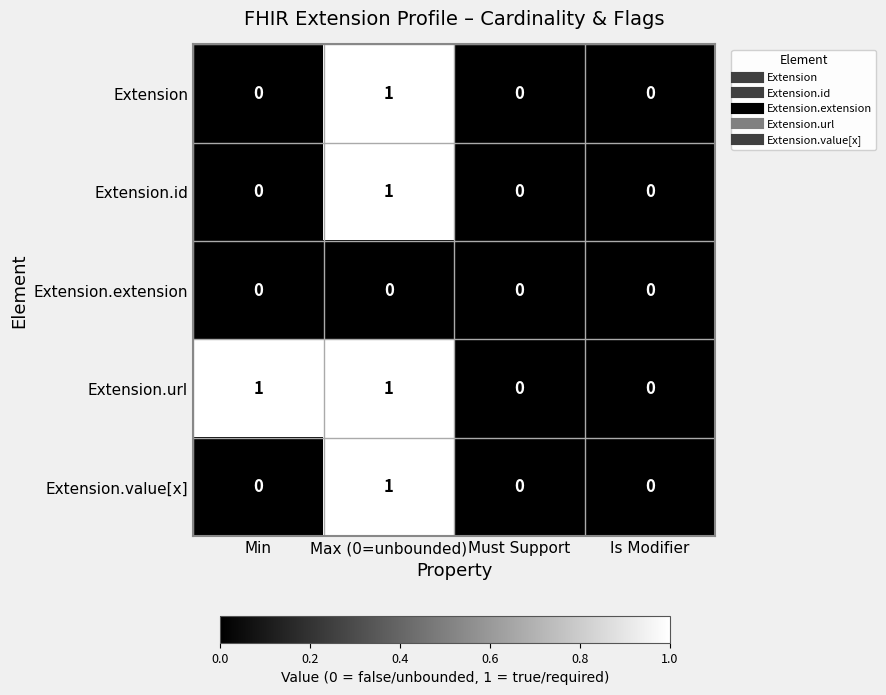

At which category is the sum across all series the highest?

Max (0=unbounded)